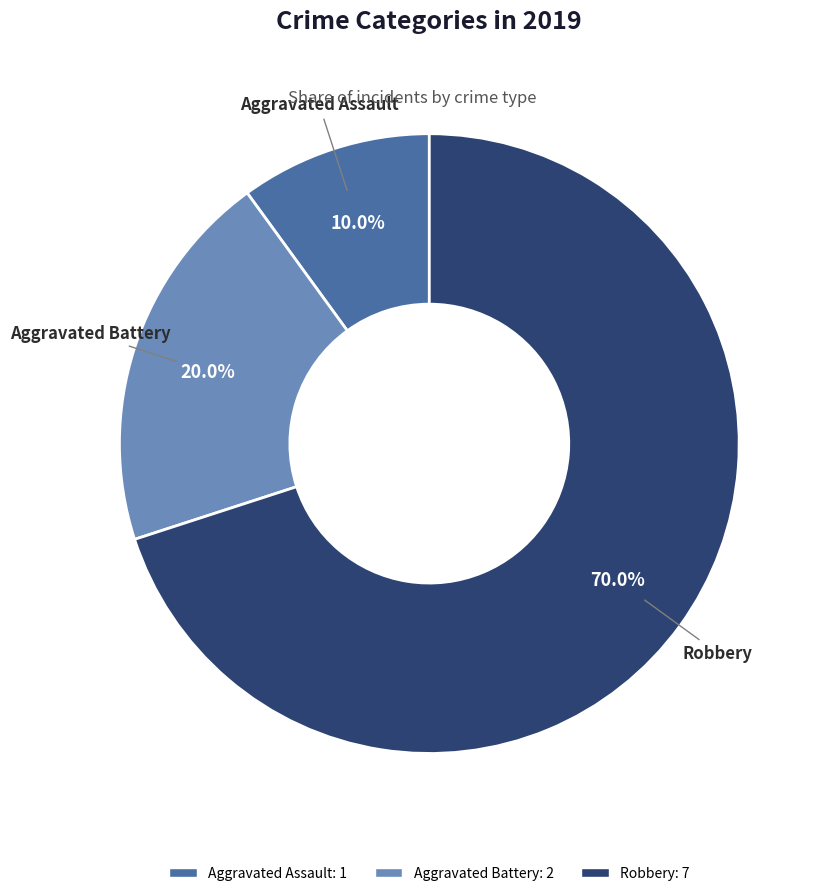

Count the number of slices in the pie.

3